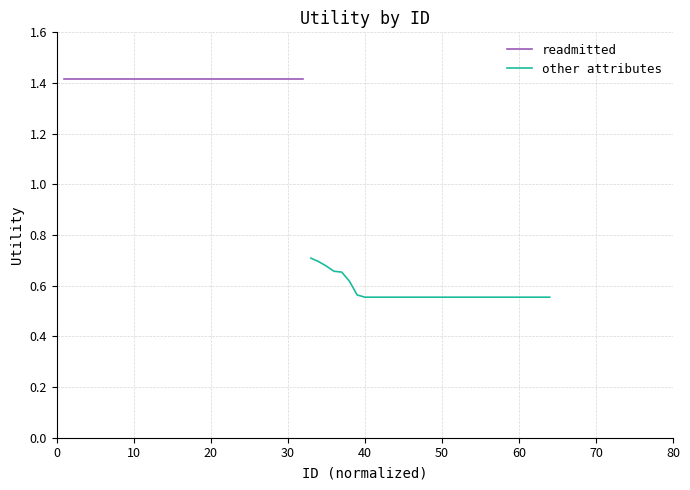

True or false: readmitted has more than 1 interior local peaks.

False